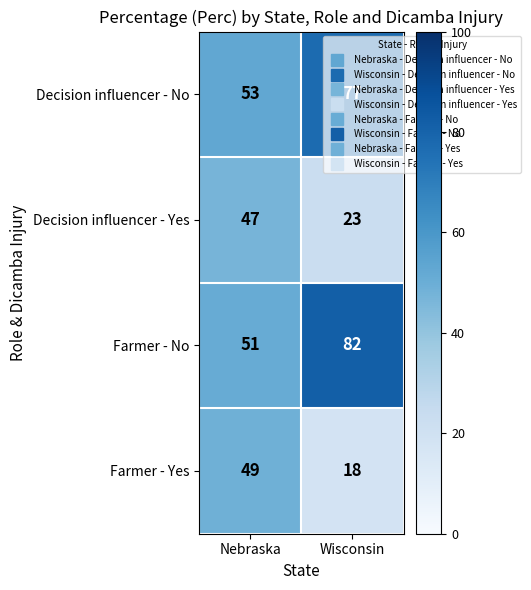

What is the highest value of the Farmer - Yes series?

49